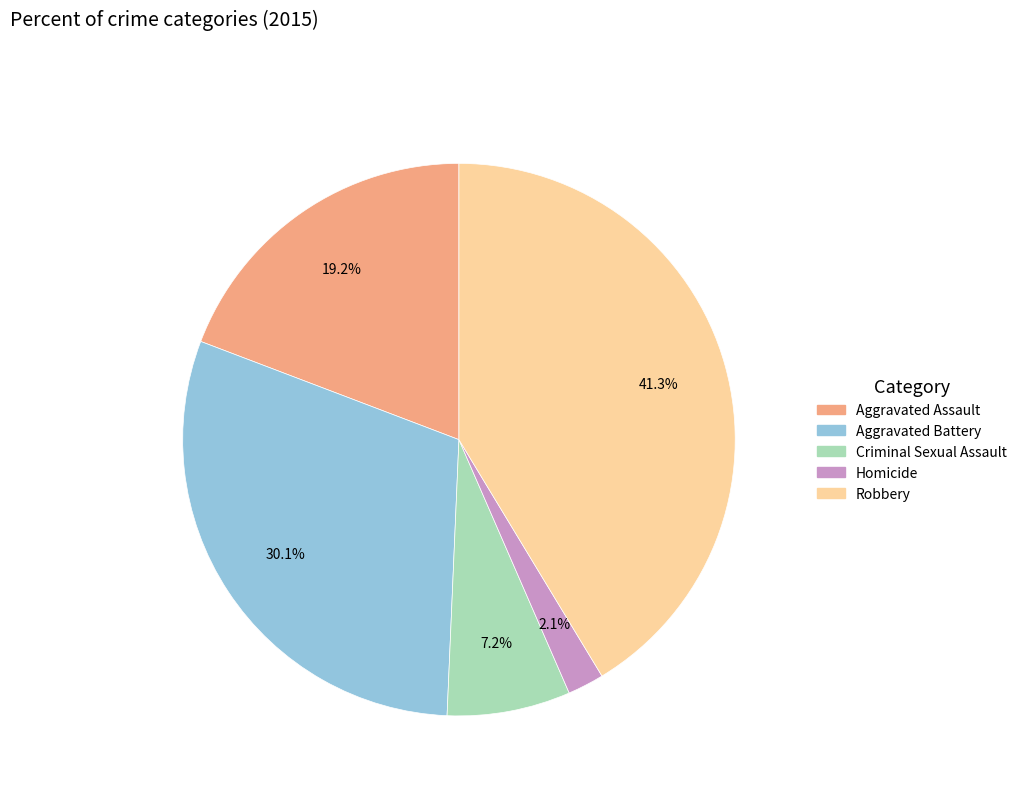

To the nearest percent, what is the combined percentage of Homicide and Robbery?

43%